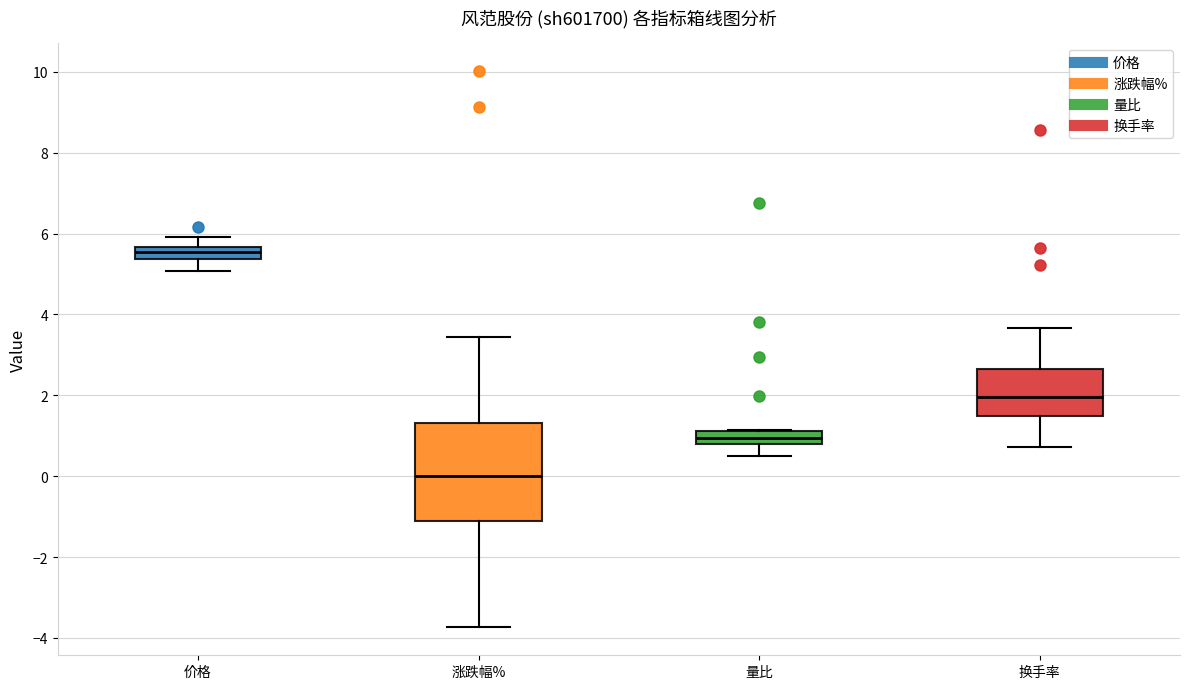

Which box is the tallest, from its lower edge to its upper edge?

涨跌幅%